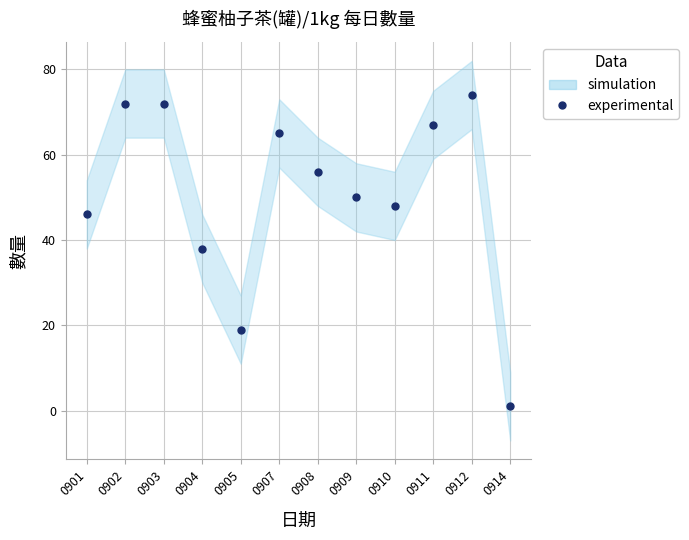

Is it true that the value at 0910 is 48?

True